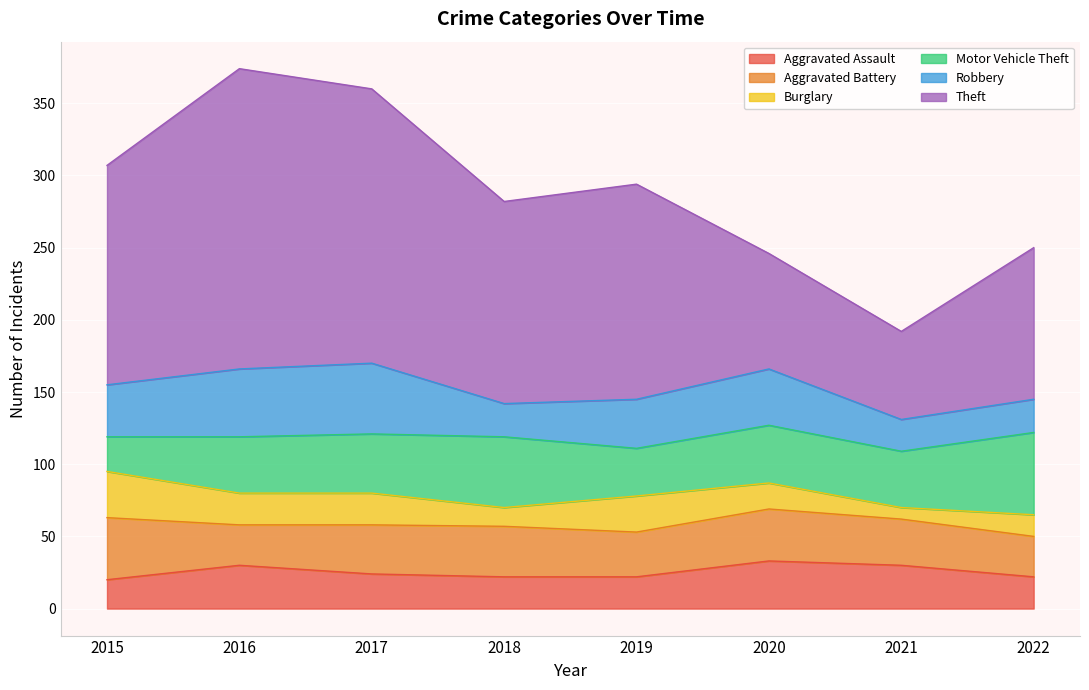

What is the value of the Burglary point at the 5th from the left?

25